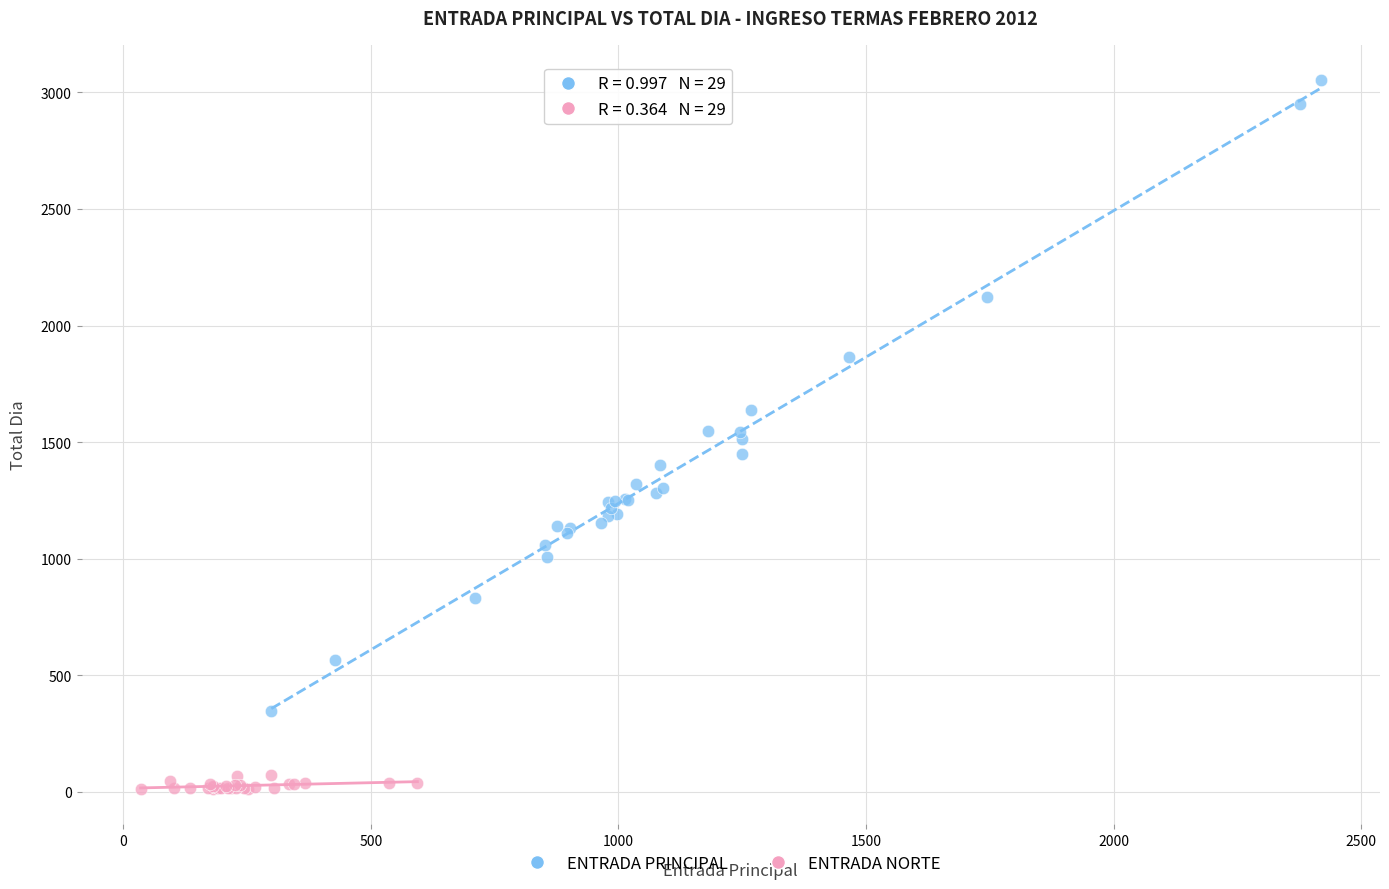

Which series contains the highest Y value?

ENTRADA PRINCIPAL